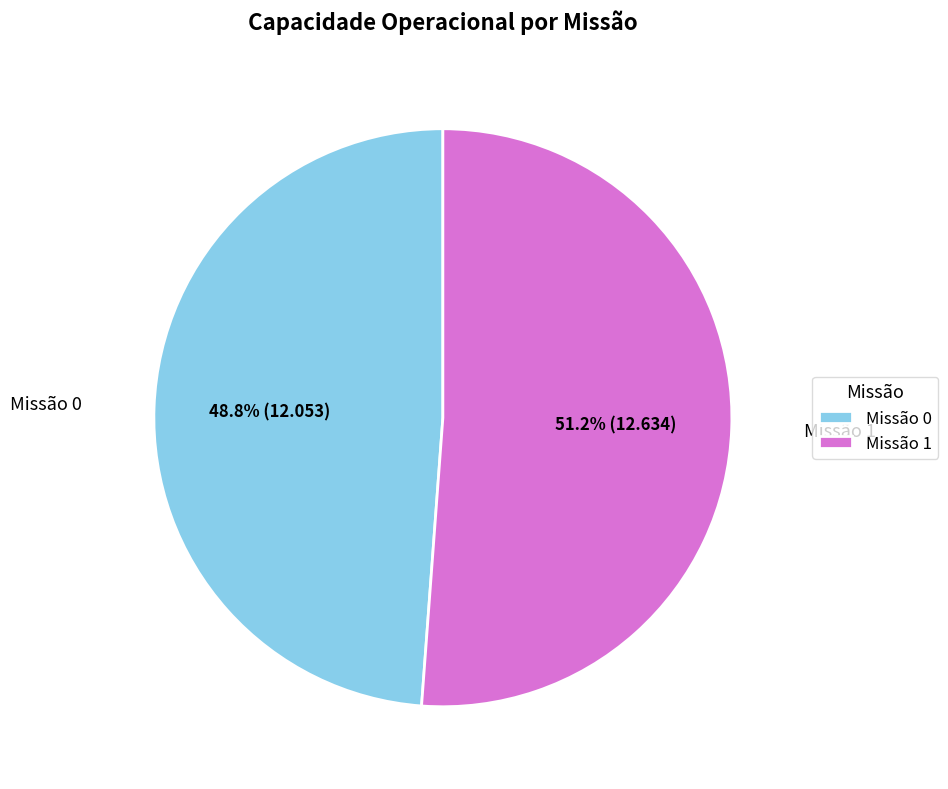

Is the sum of Missão 0 and Missão 1 greater than half?

Yes